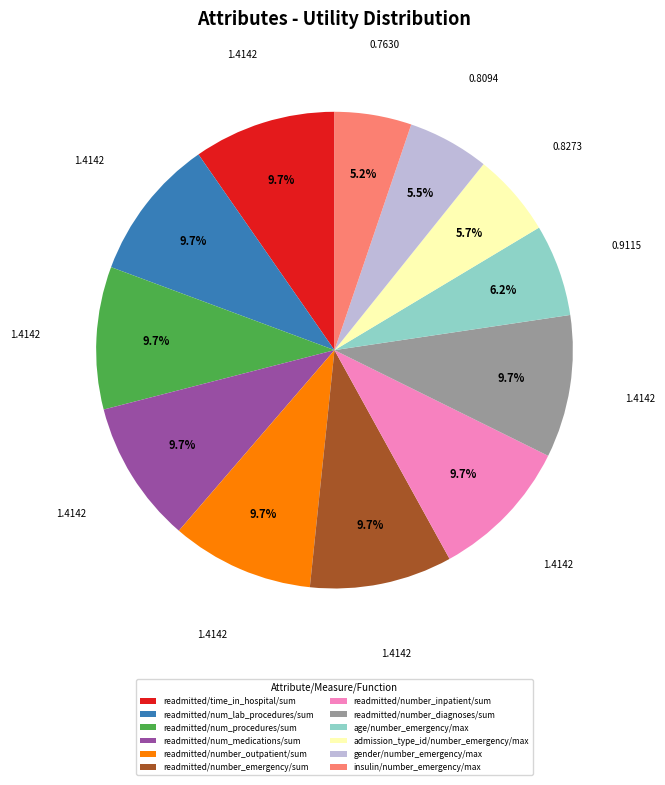

Is the sum of readmitted/number_outpatient/sum and readmitted/number_diagnoses/sum greater than half?

No